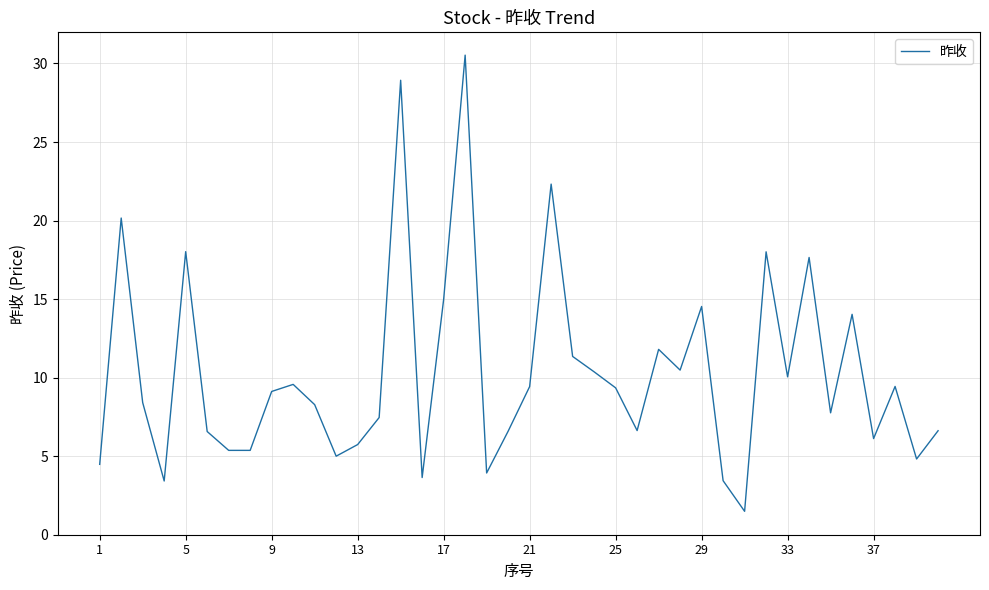

Does the chart have visible grid lines?

Yes